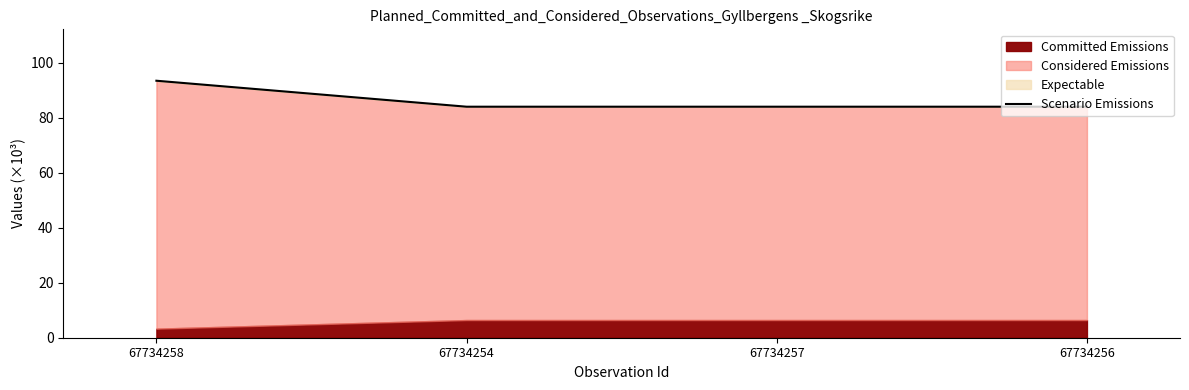

Between 67734254 and 67734256, which is larger?

67734254